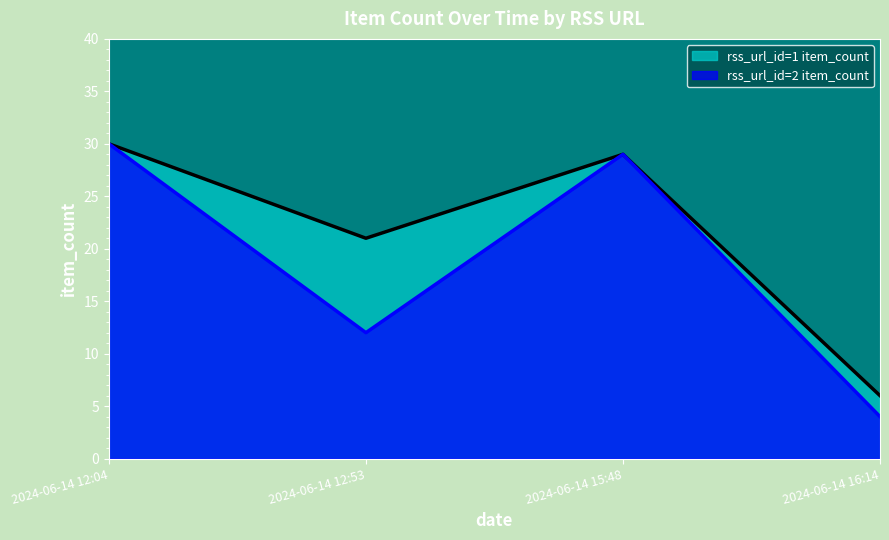

Which series changed the most between 2024-06-14 12:53 and 2024-06-14 16:14?

rss_url_id=1 item_count